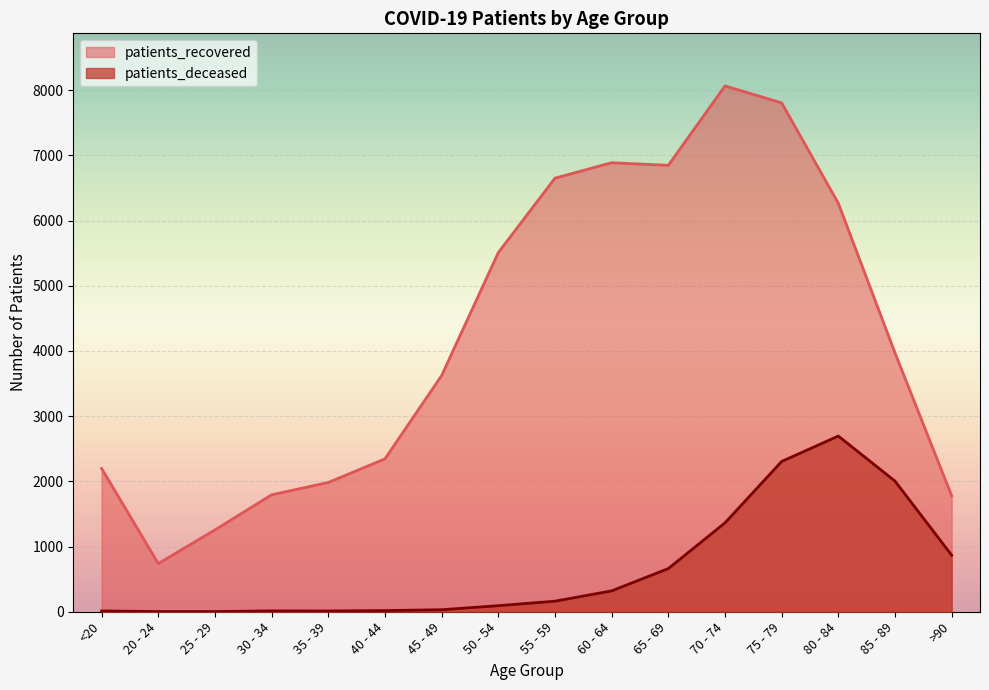

How many lines are shown in the chart?

2